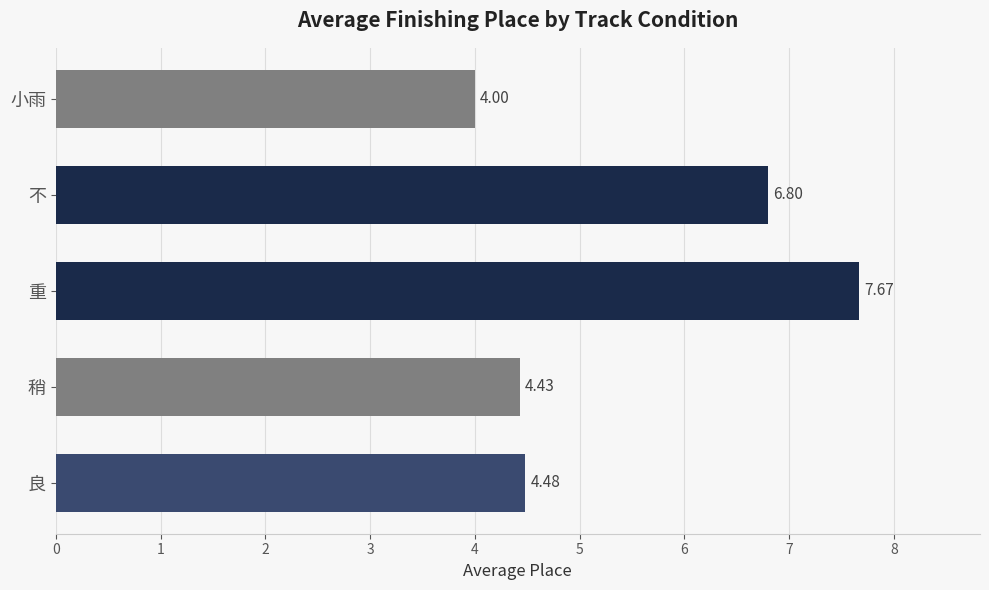

List the labels in order of value, largest first.

重, 不, 良, 稍, 小雨